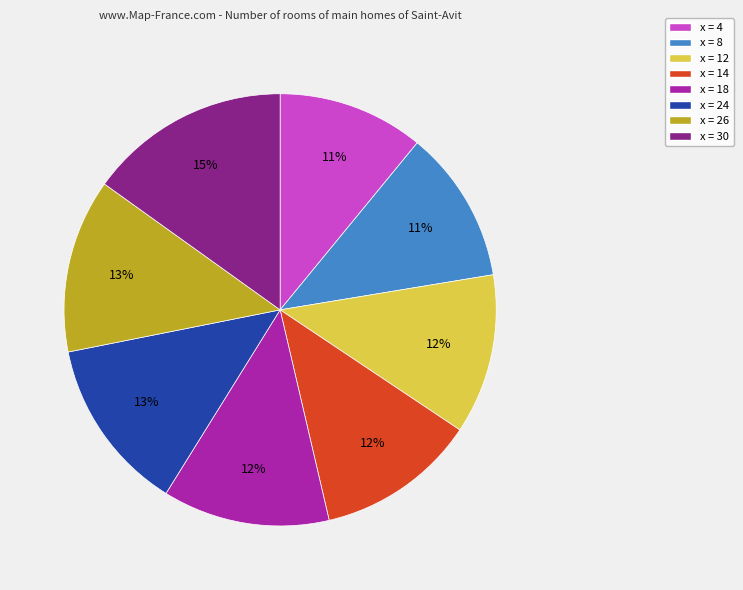

Combined, do x = 8 and x = 30 account for over 50%?

No